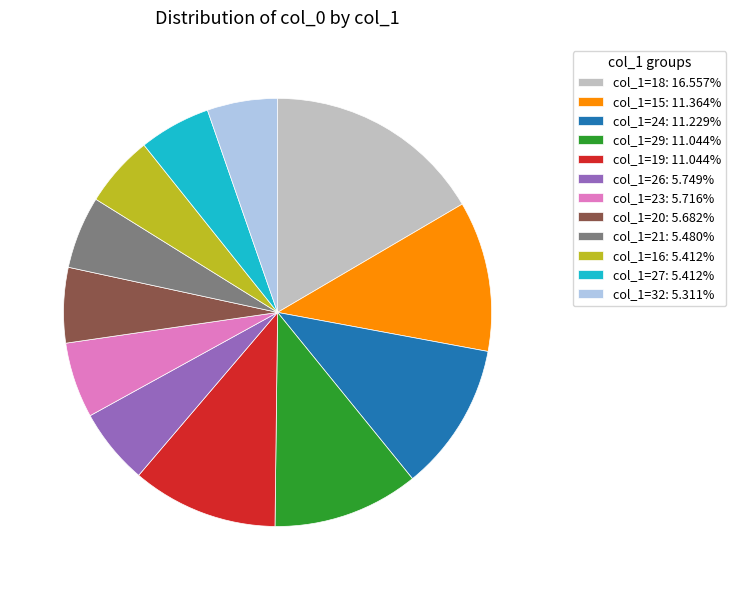

Does col_1=21: 5.480% account for over 50% of the chart?

No